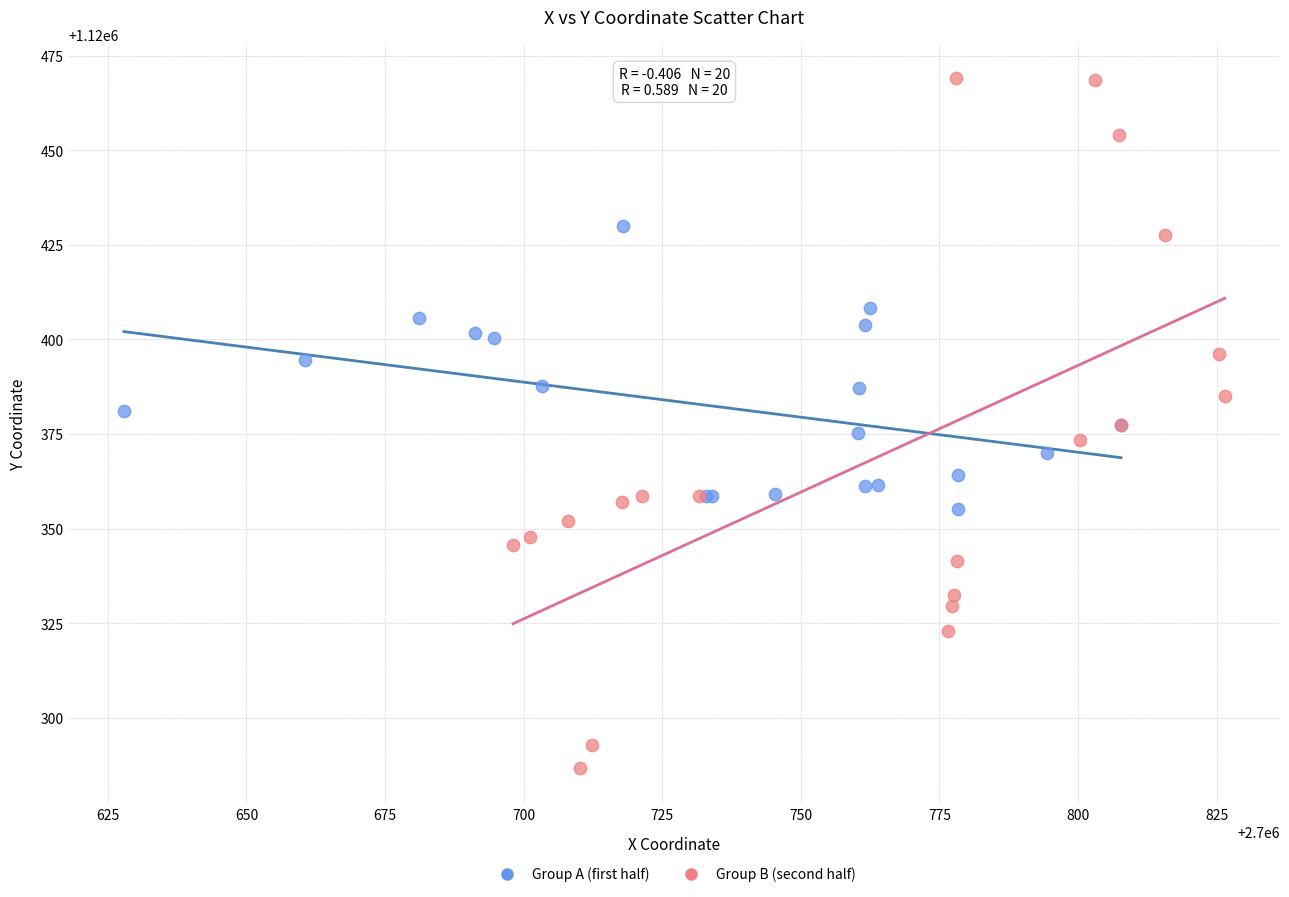

Which series contains the highest Y value?

Group B (second half)